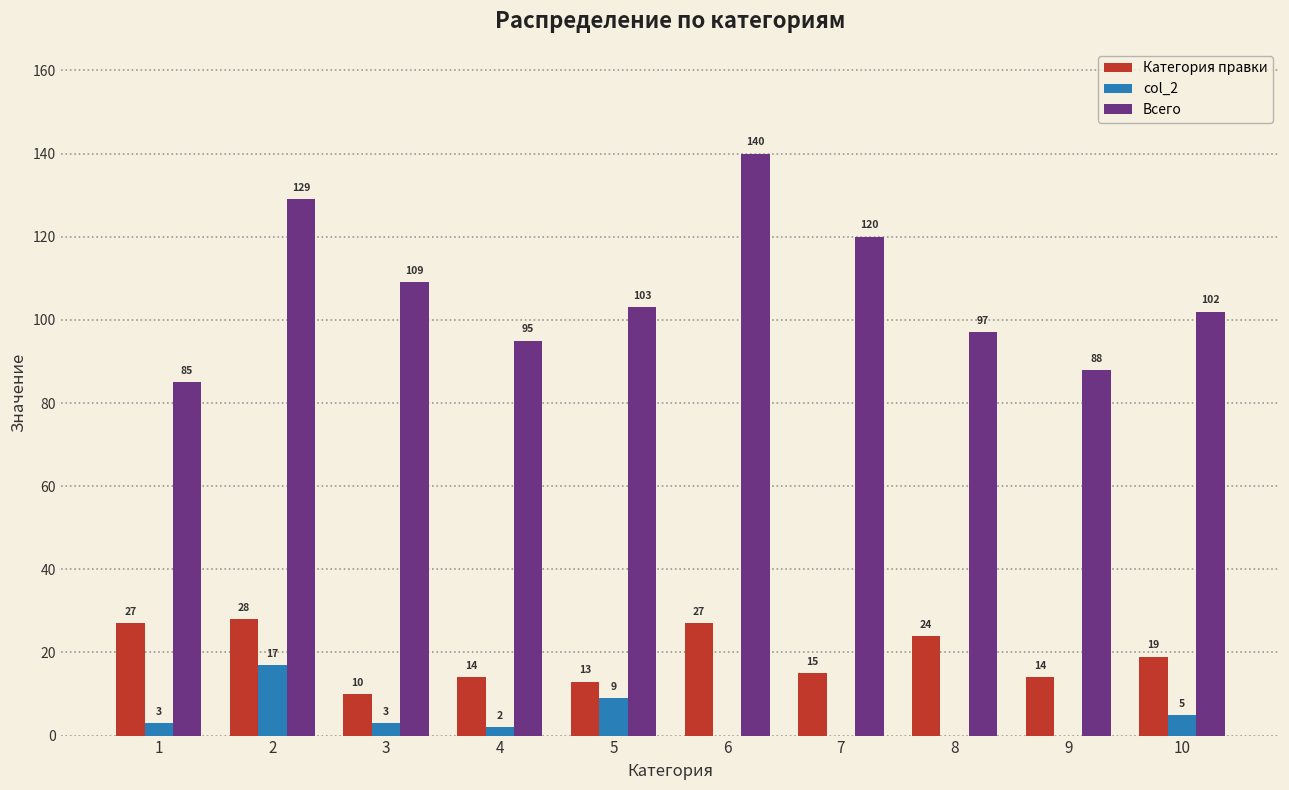

What is the maximum value for Всего?

140